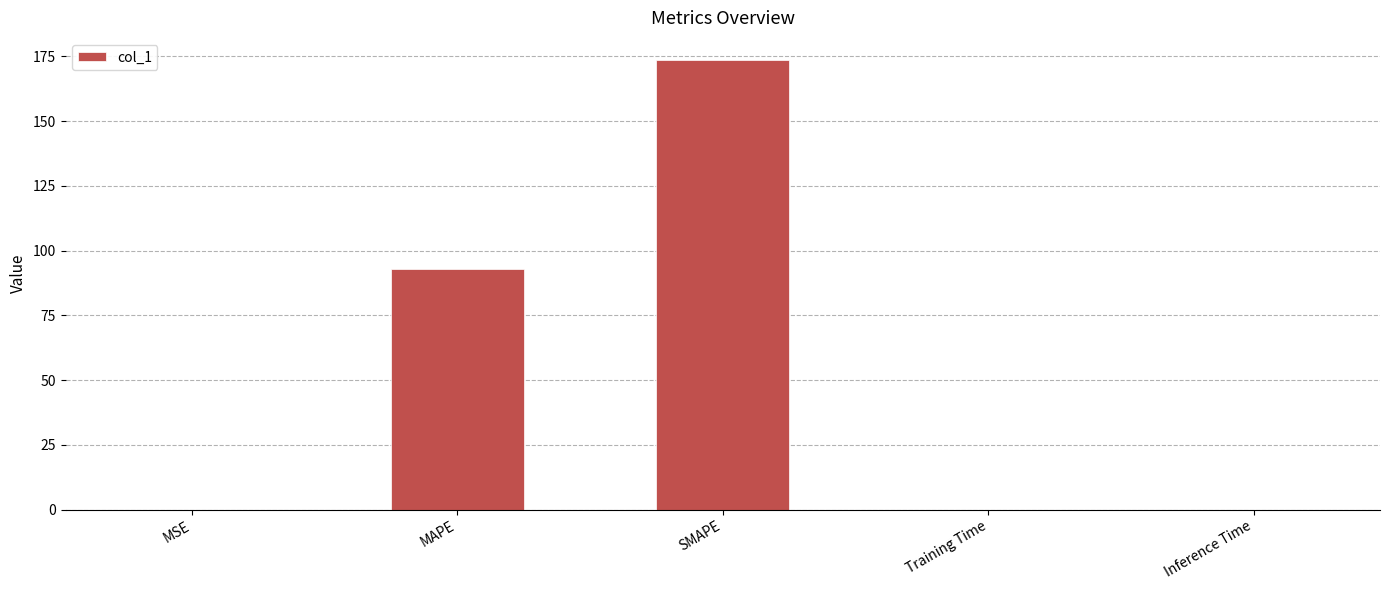

What is the change in value from SMAPE to Training Time?

-173.4